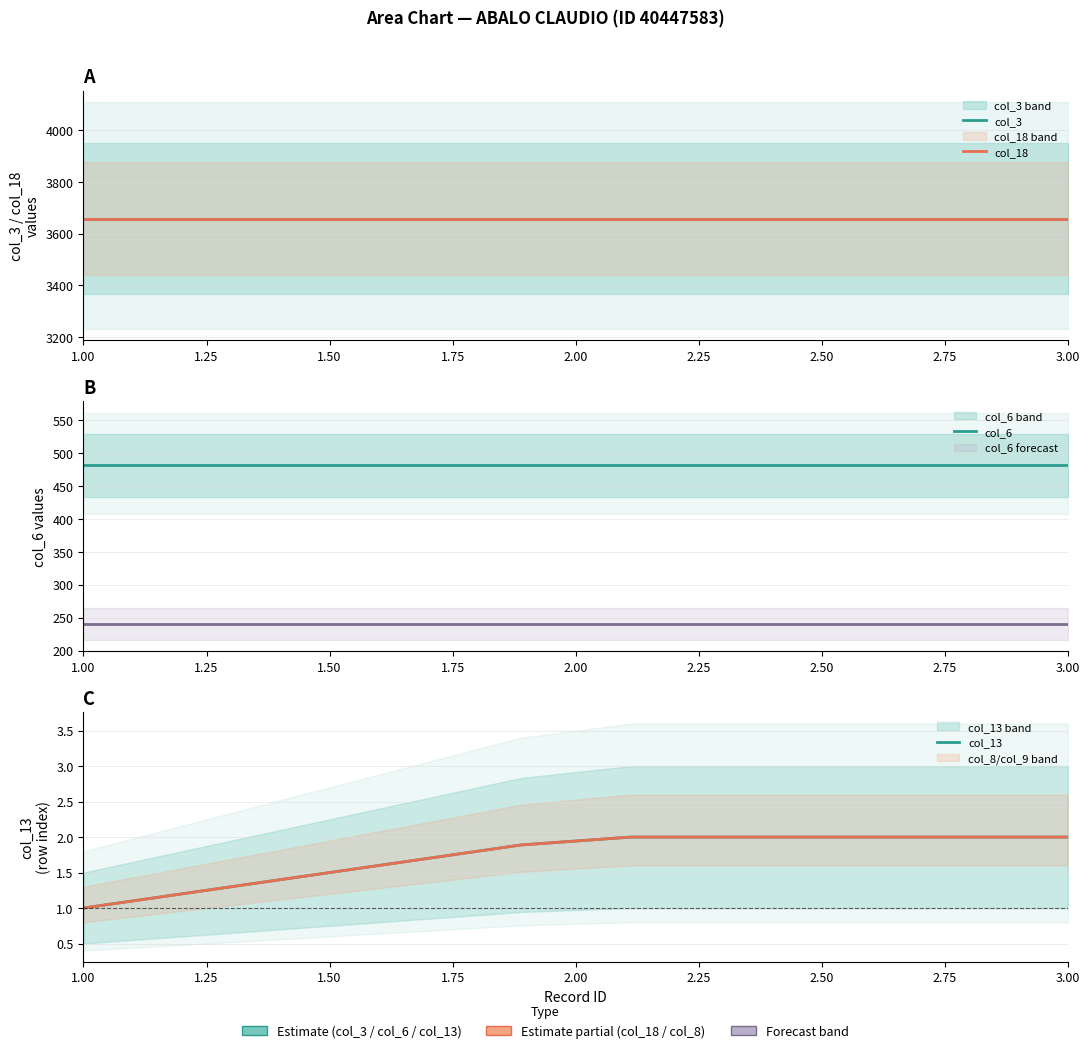

The value of col_18 at 1.75 is 6351.9. True or false?

False